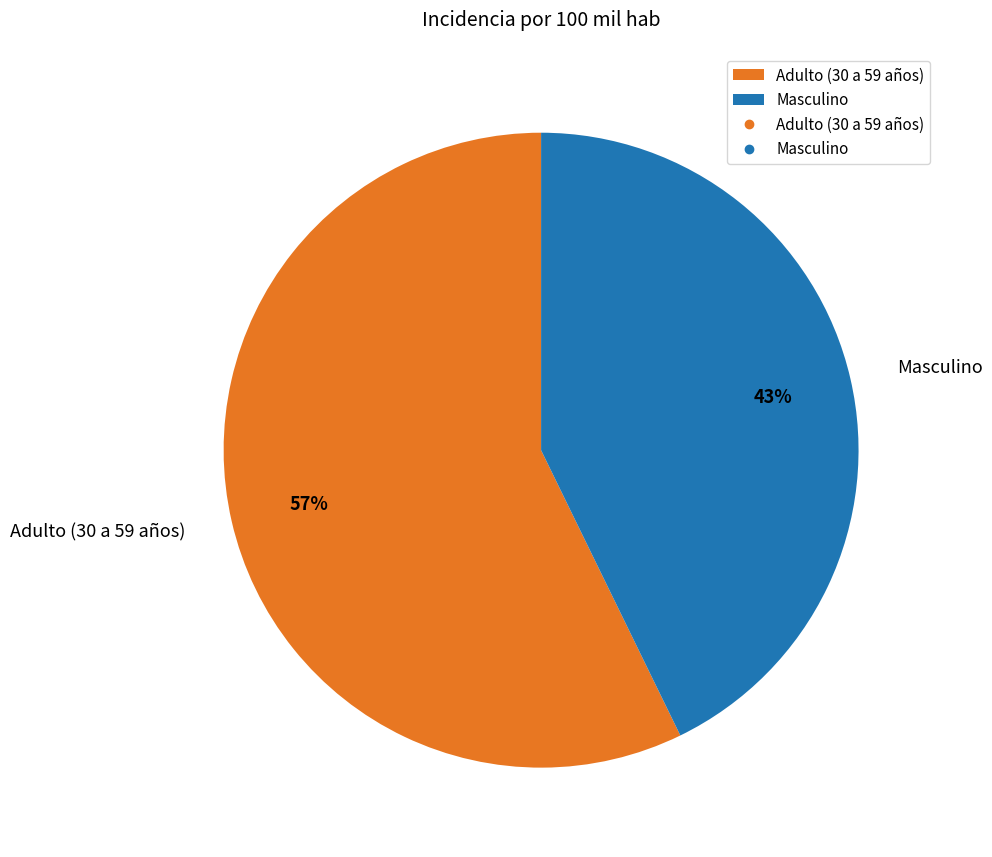

Which category has the biggest portion of the pie?

Adulto (30 a 59 años)